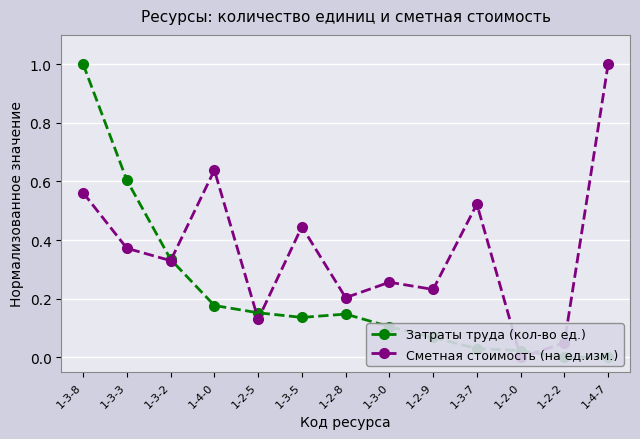

Is the value of Затраты труда (кол-во ед.) at 1-4-7 greater than the value of Сметная стоимость (на ед.изм.) at 1-3-7?

No